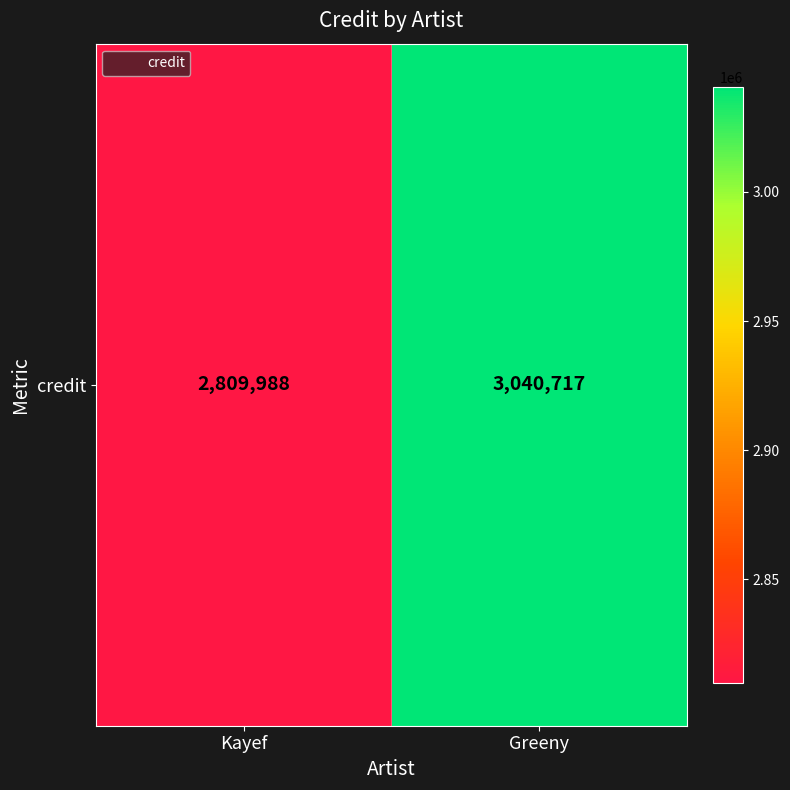

What is the ratio of the value at Kayef to the value at Greeny?

0.9